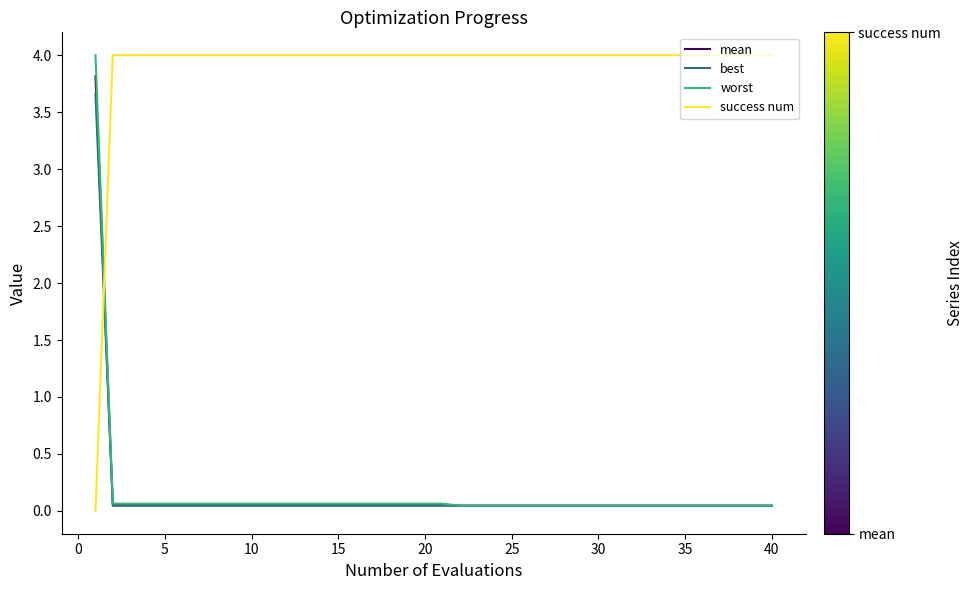

What is the difference between the maximum and second lowest values in the worst series?

4.0